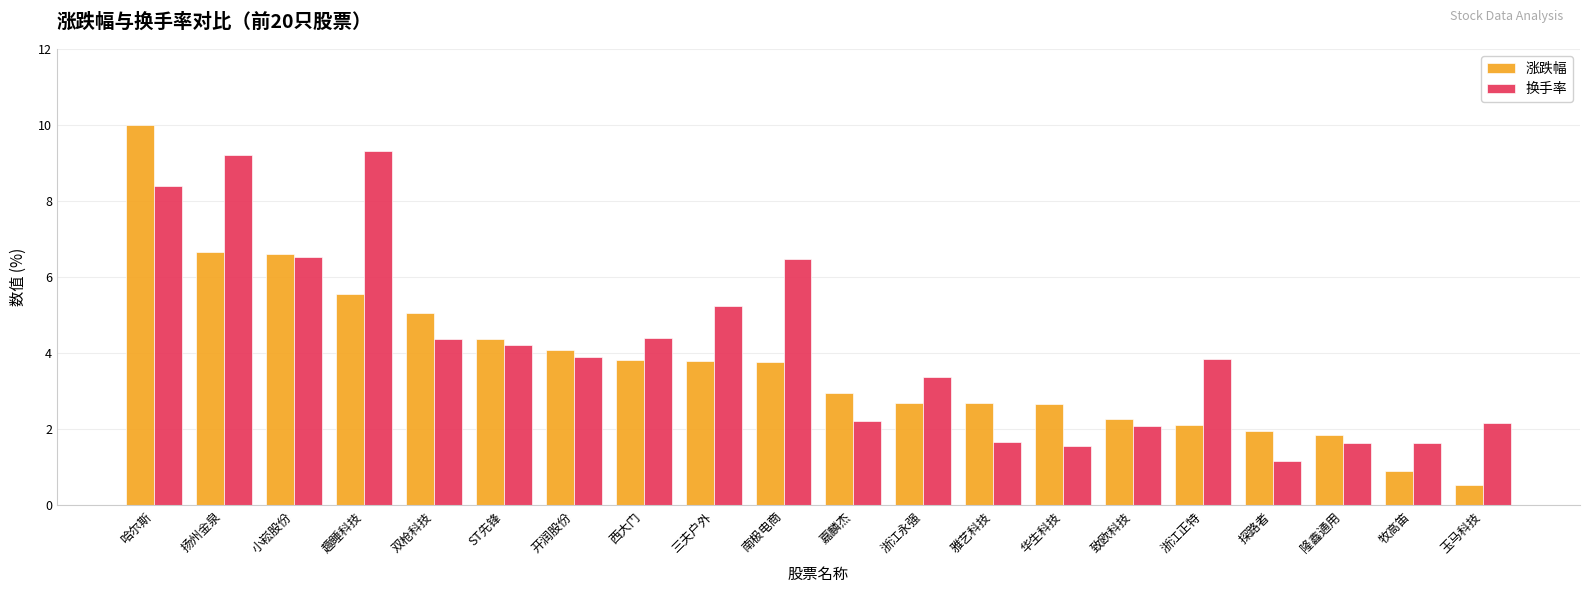

What is the value of the 换手率 bar at the 16th from the left?

3.8